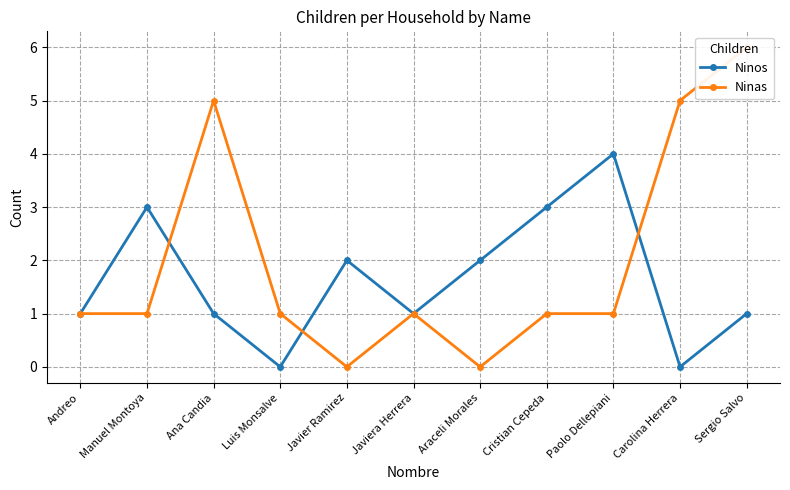

Rank the categories by Ninos value from highest to lowest.

Paolo Dellepiani, Manuel Montoya, Cristian Cepeda, Javier Ramirez, Araceli Morales, Andreo, Ana Candia, Javiera Herrera, Sergio Salvo, Luis Monsalve, Carolina Herrera